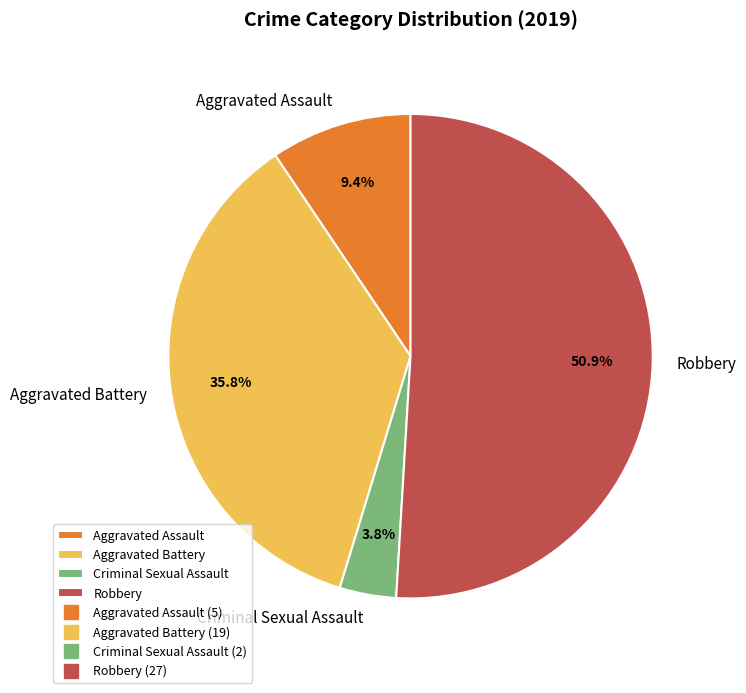

What portion of the pie excludes Criminal Sexual Assault?

96.2%